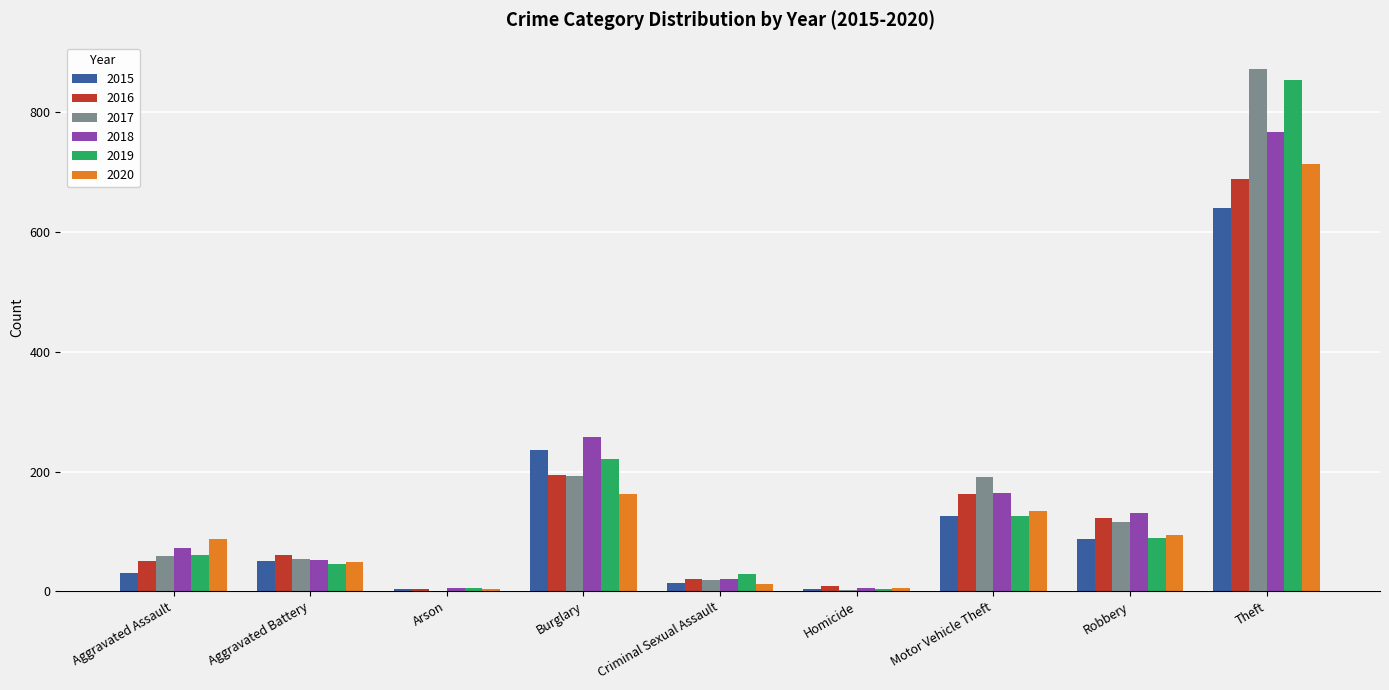

Where is 2016 nearest to the value 346?

Burglary